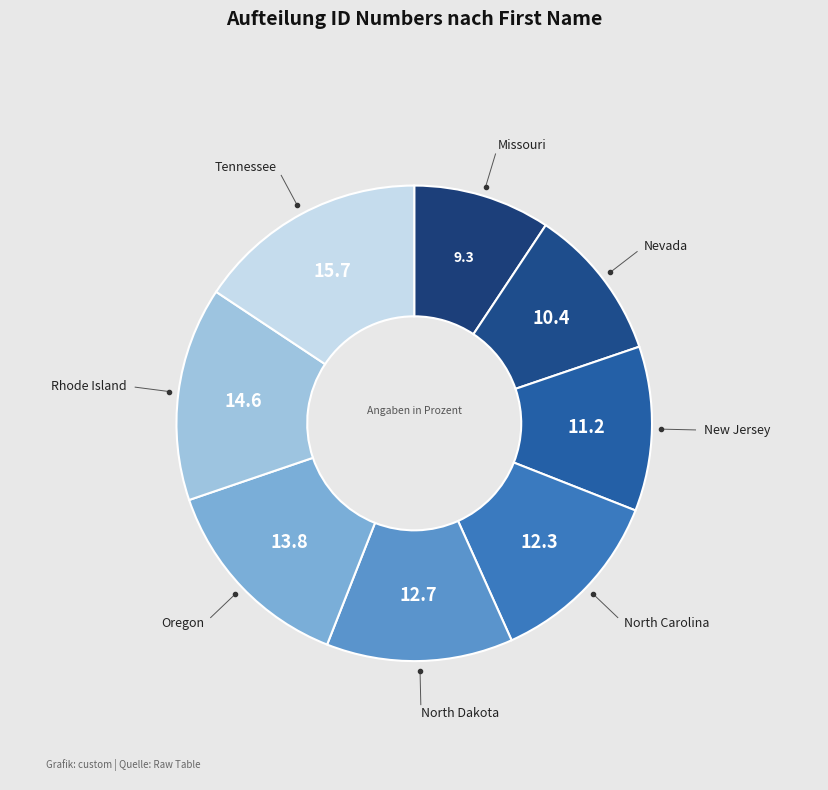

How many slices are in this pie chart?

8